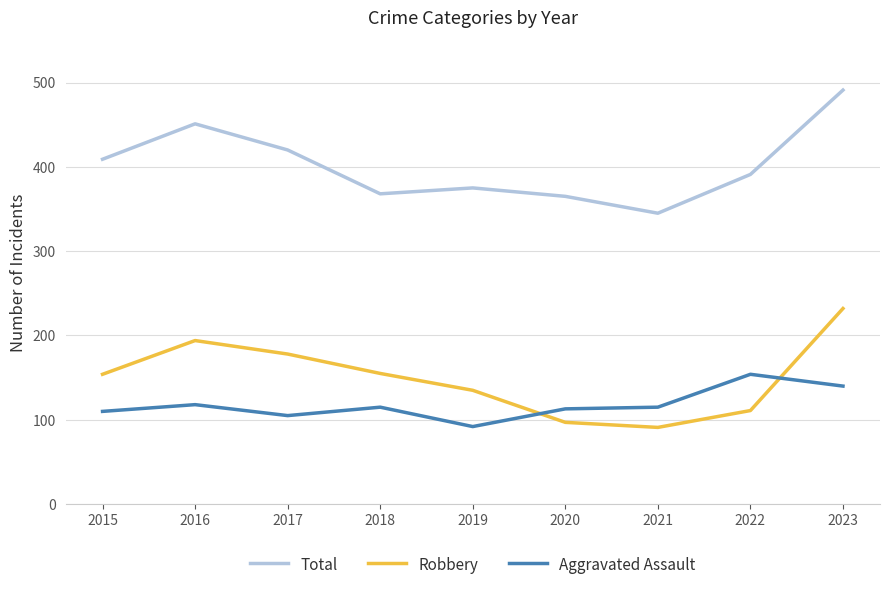

Which category has the lowest value in the Aggravated Assault series?

2019